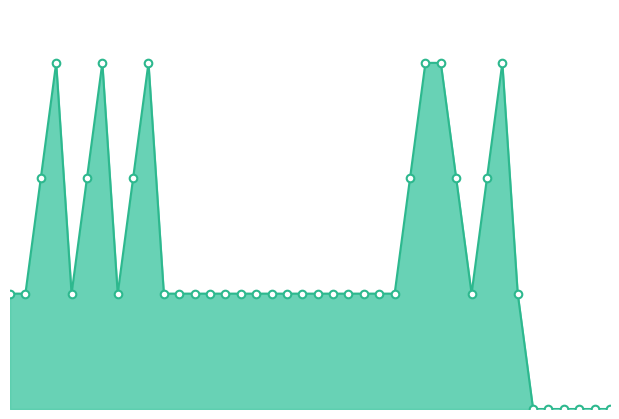

Does the chart have visible grid lines?

No